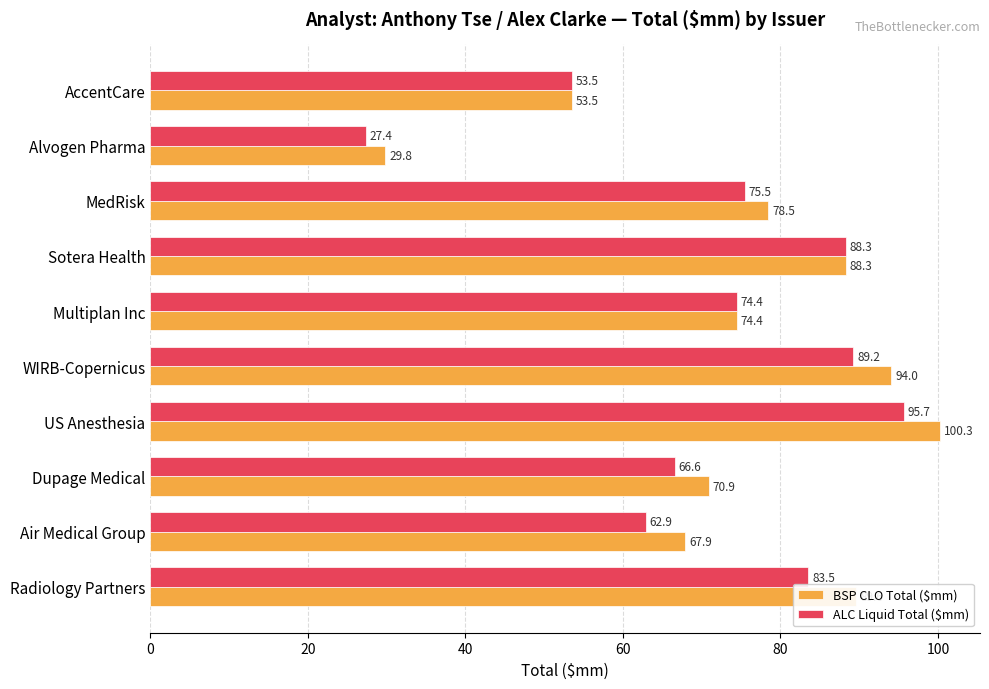

What is the highest value of the ALC Liquid Total ($mm) series?

95.7